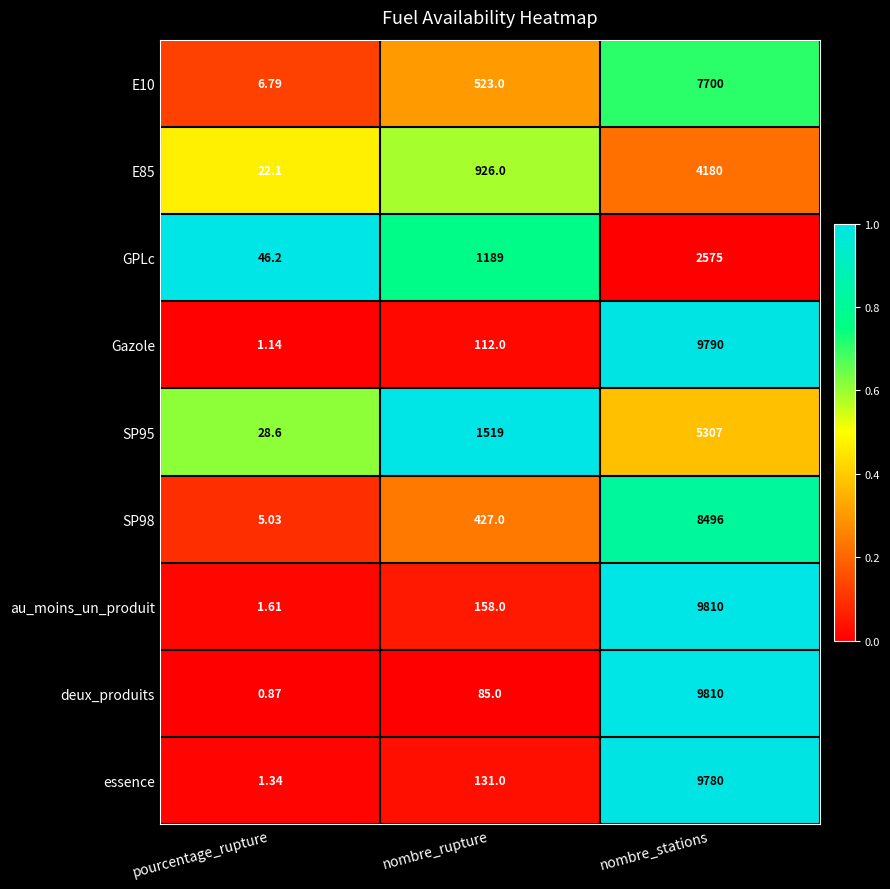

At which label is GPLc closest to 1310?

nombre_rupture